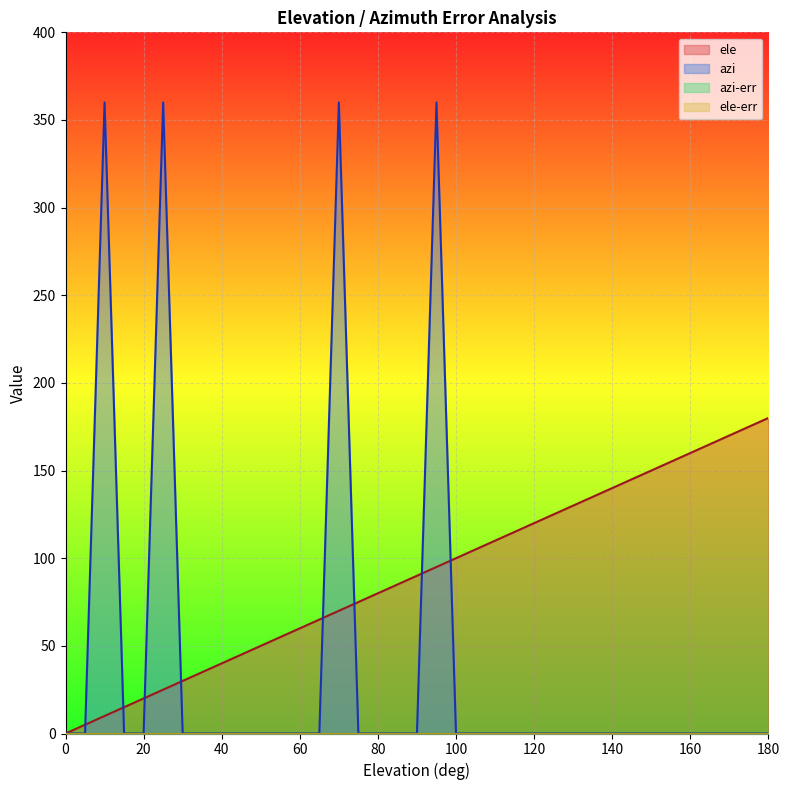

How many values in azi are above zero?

4